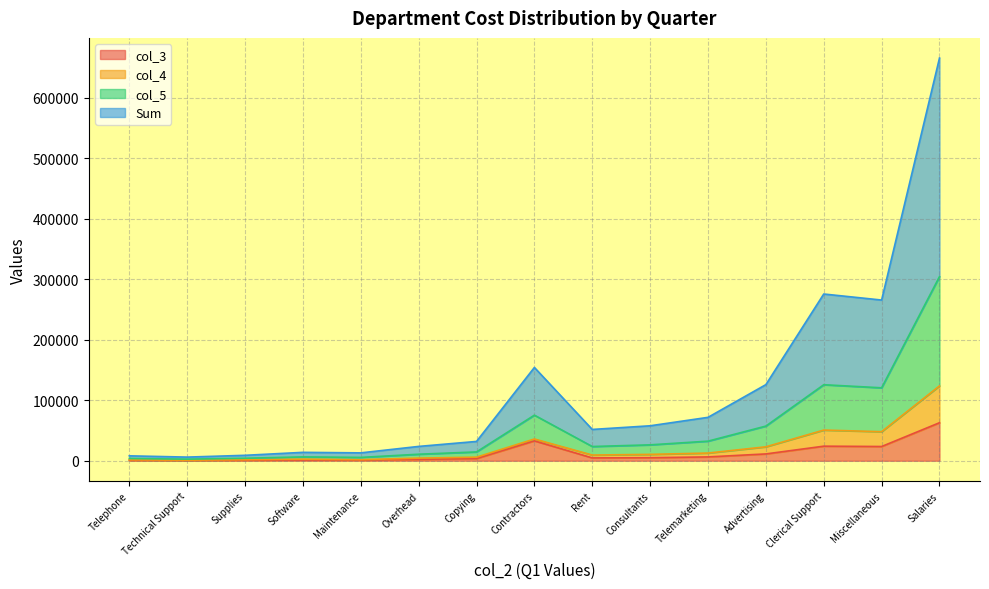

What position from the right is Rent?

7